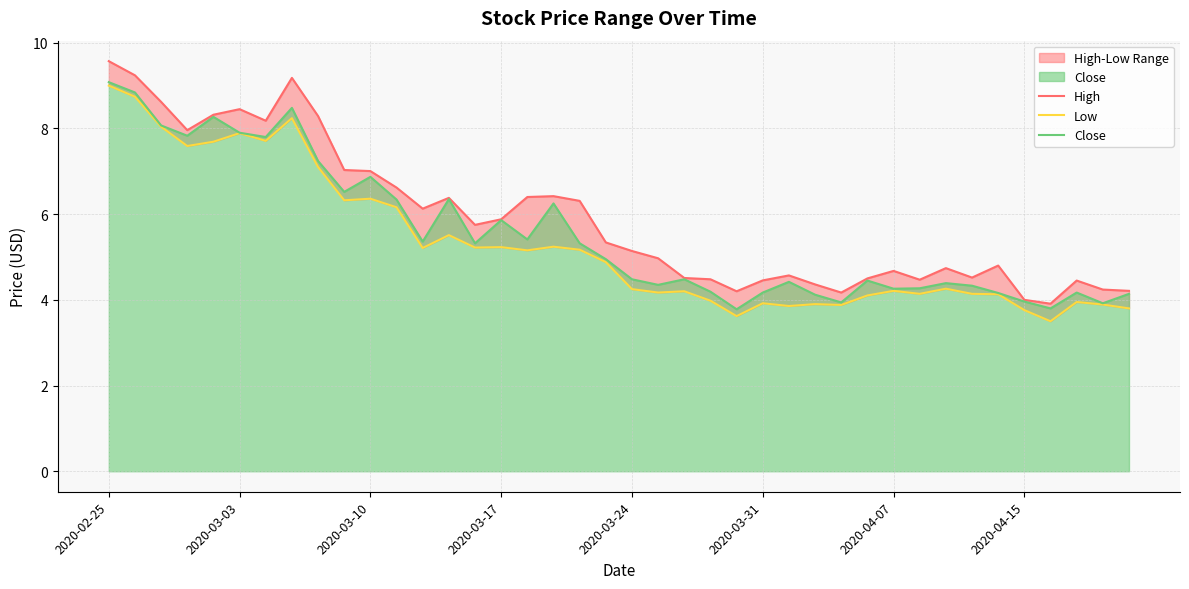

Is it true that Close equals 1.4 at 2020-03-24?

False